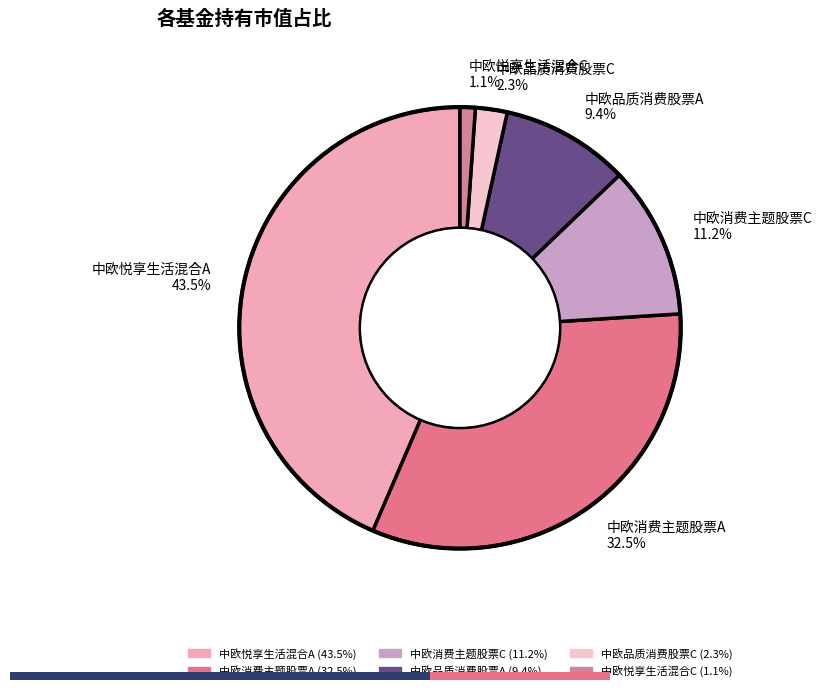

Which slice is the largest?

中欧悦享生活混合A